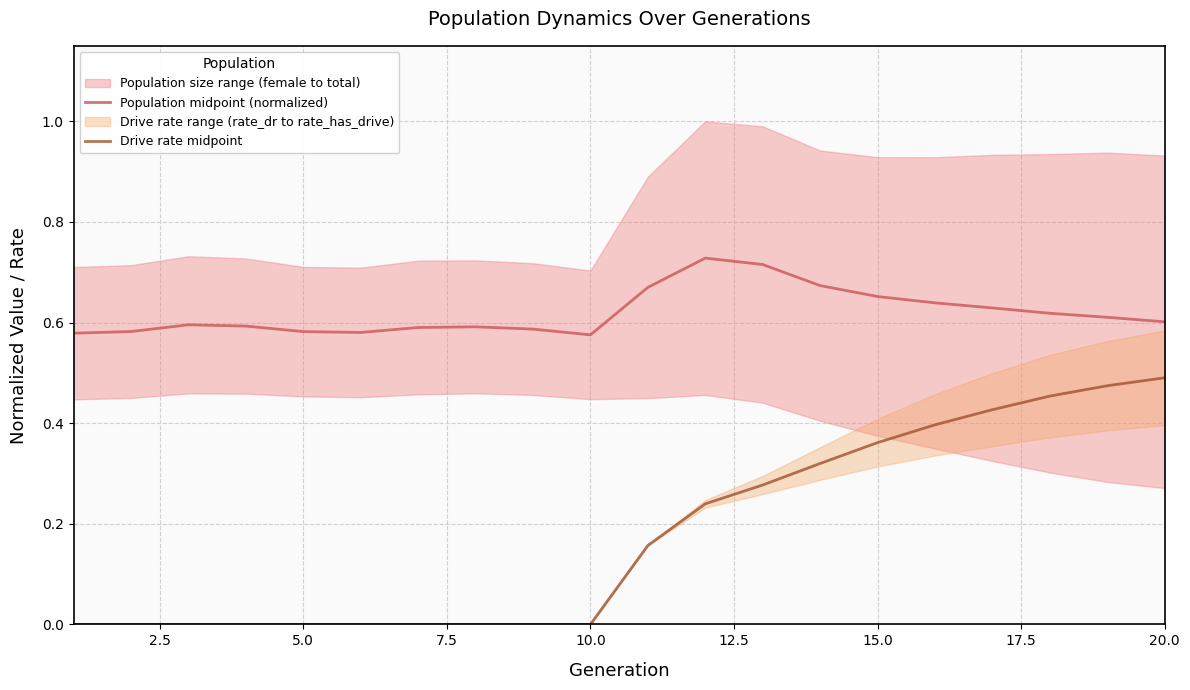

What is the value of the Population midpoint (normalized) point at the 7th from the left?

0.6